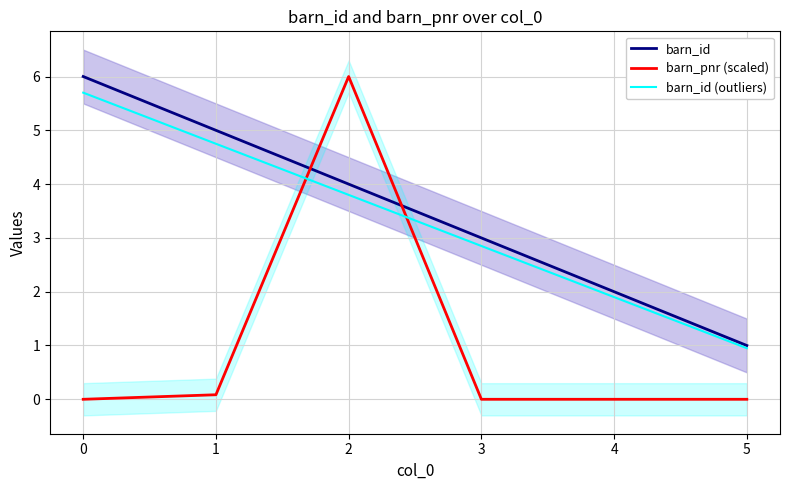

True or false: barn_id has a value of 0.7 at 4.

False